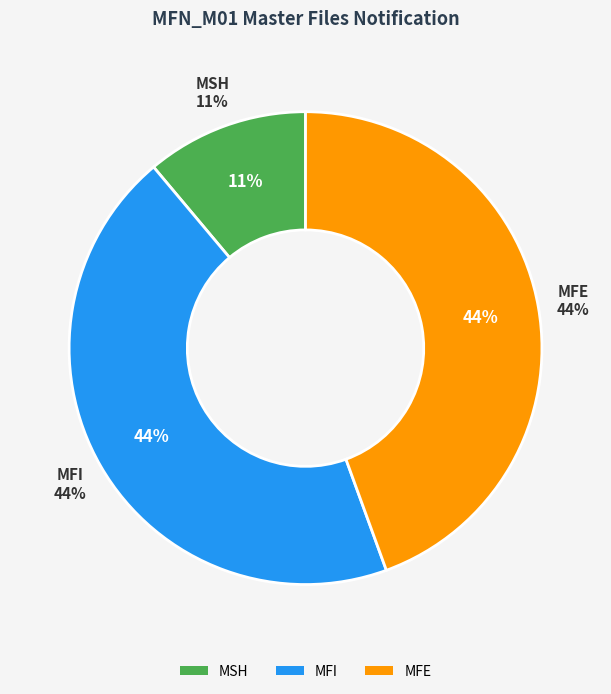

Rank the categories by value from lowest to highest.

MSH, MFI, MFE